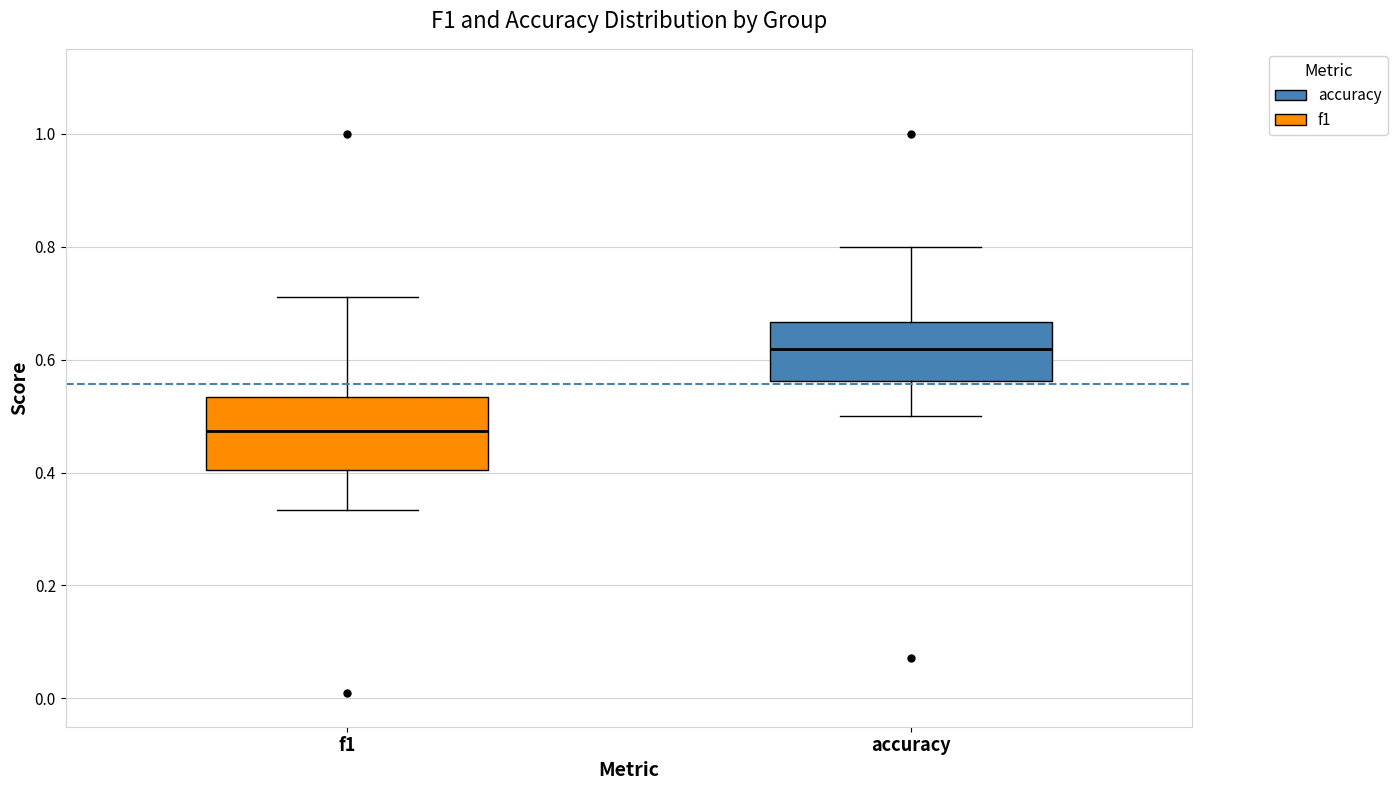

Which box's median line is the lowest?

f1